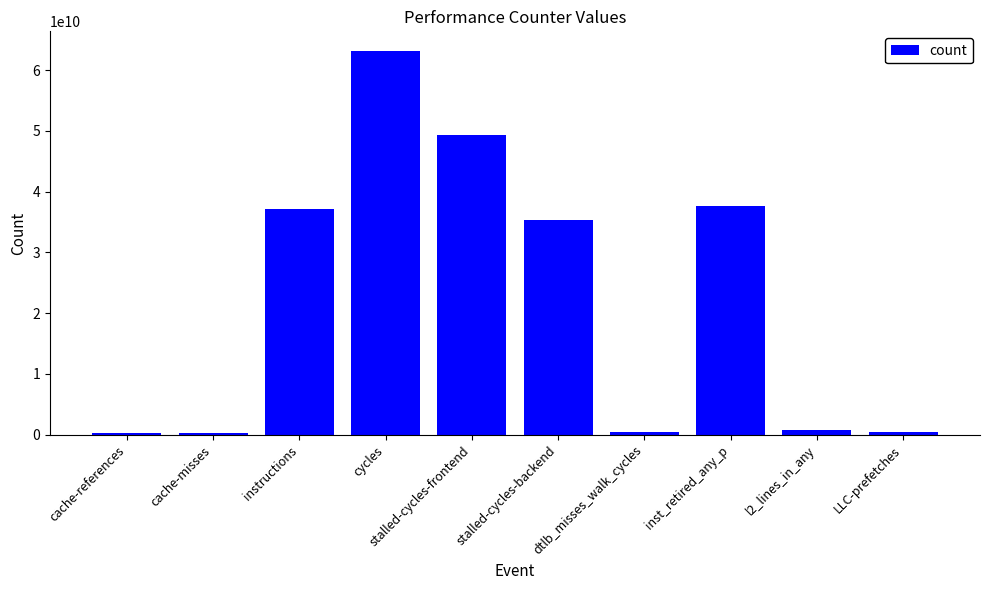

Is it true that the value at inst_retired_any_p is 15588063724?

False